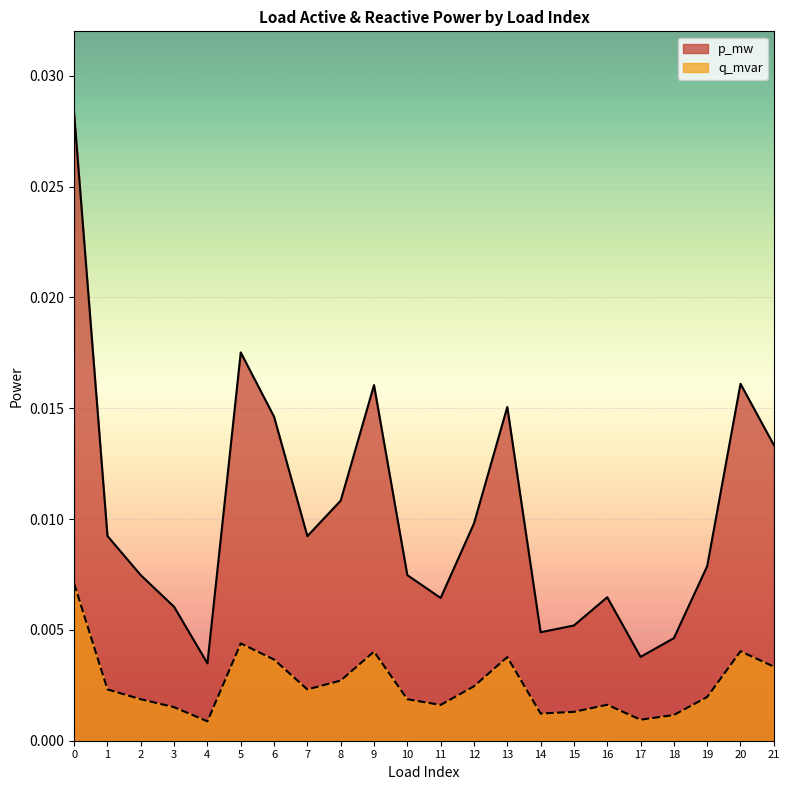

The value of p_mw at 18 is 0.0. True or false?

True